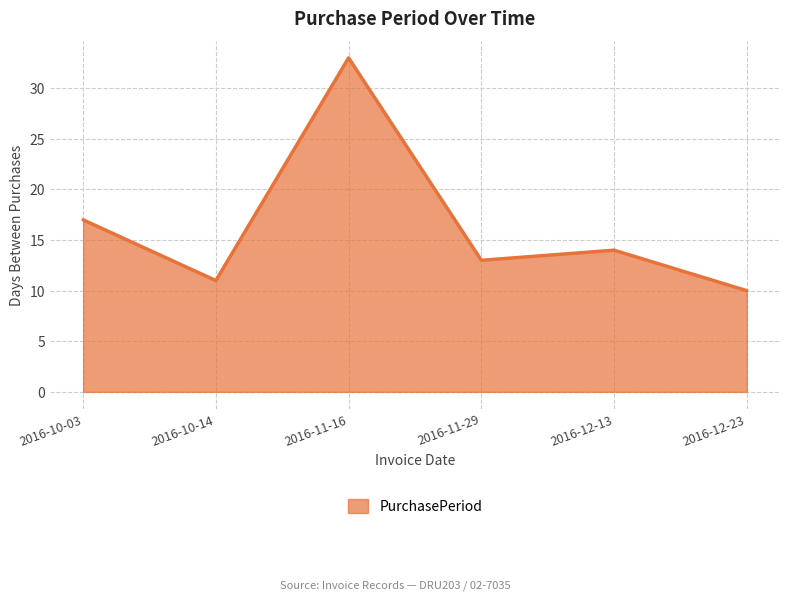

Count the number of categories in the chart.

6